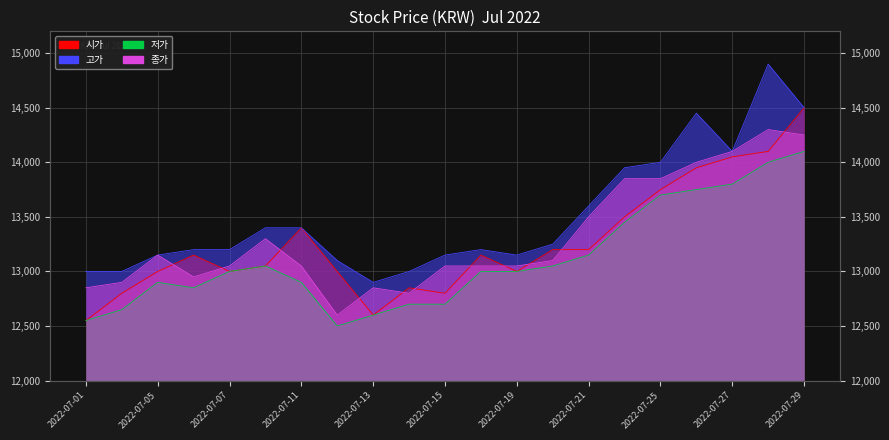

What is the value of the 고가 point at the 20th from the left?

14900